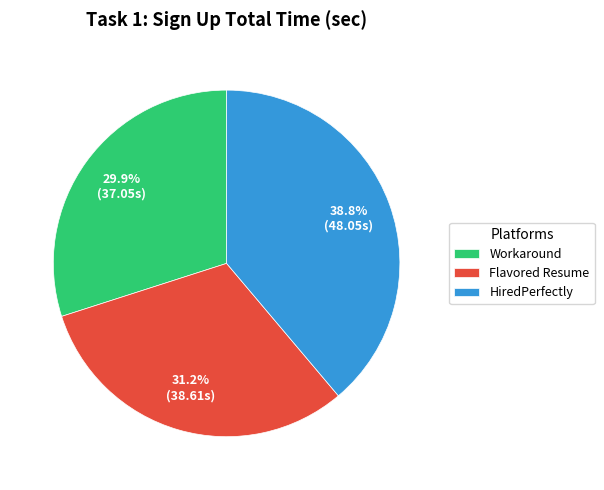

How many slices are in this pie chart?

3